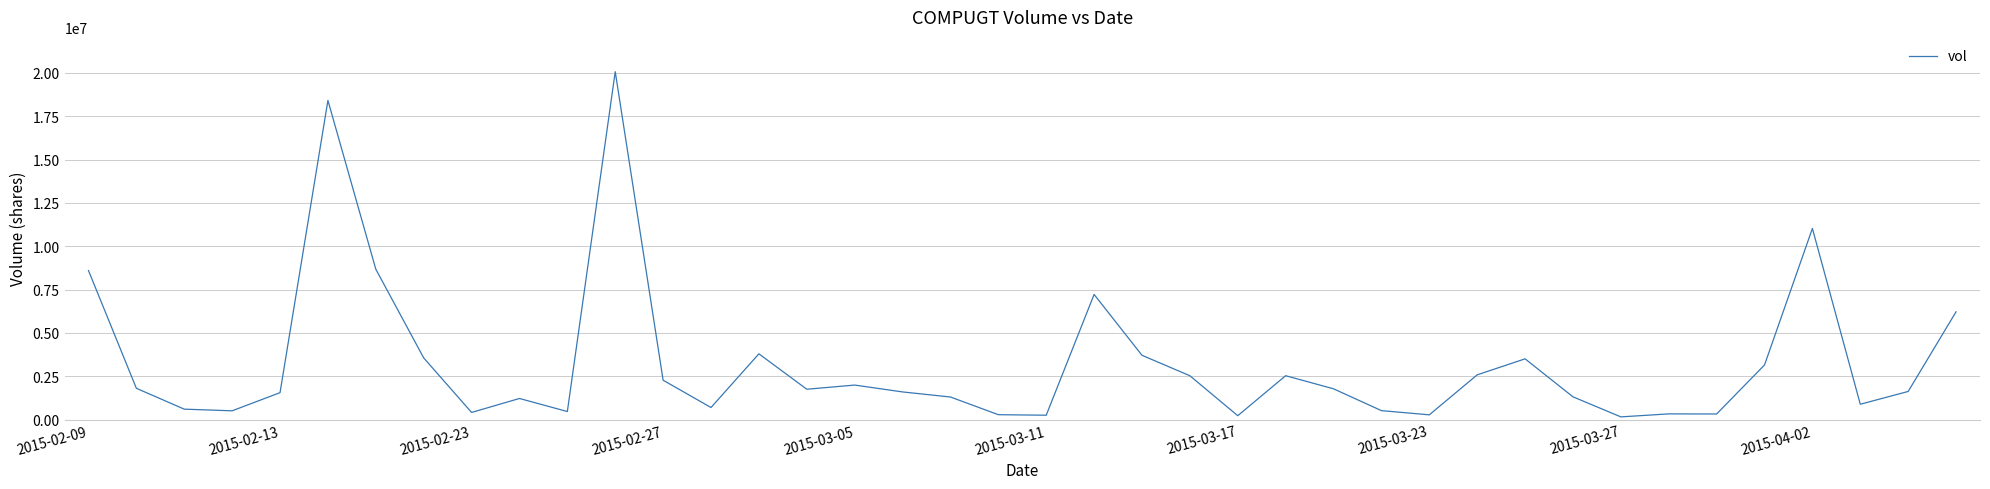

What is the maximum value shown in the chart?

20075700